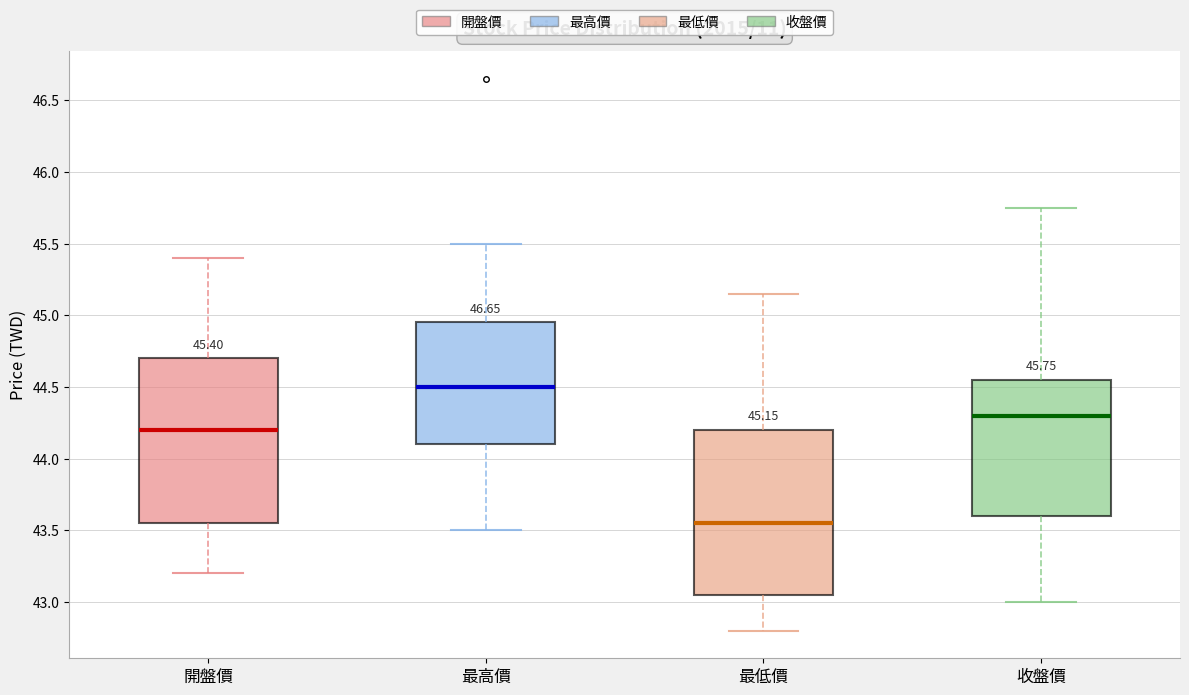

Which box's median line is the lowest?

最低價